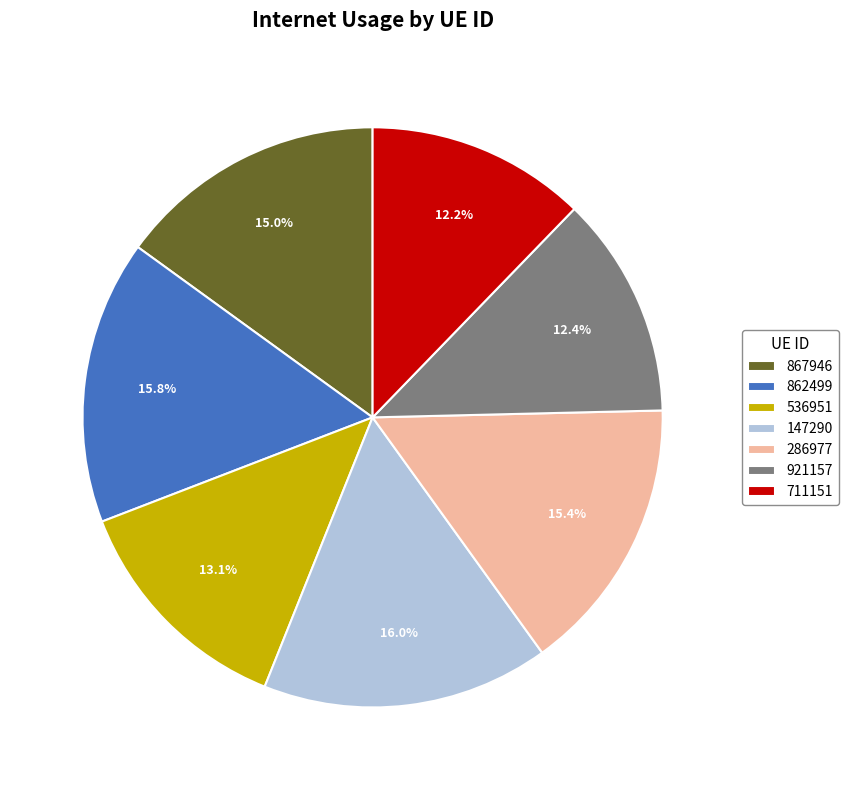

Which has a higher value, 862499 or 867946?

862499